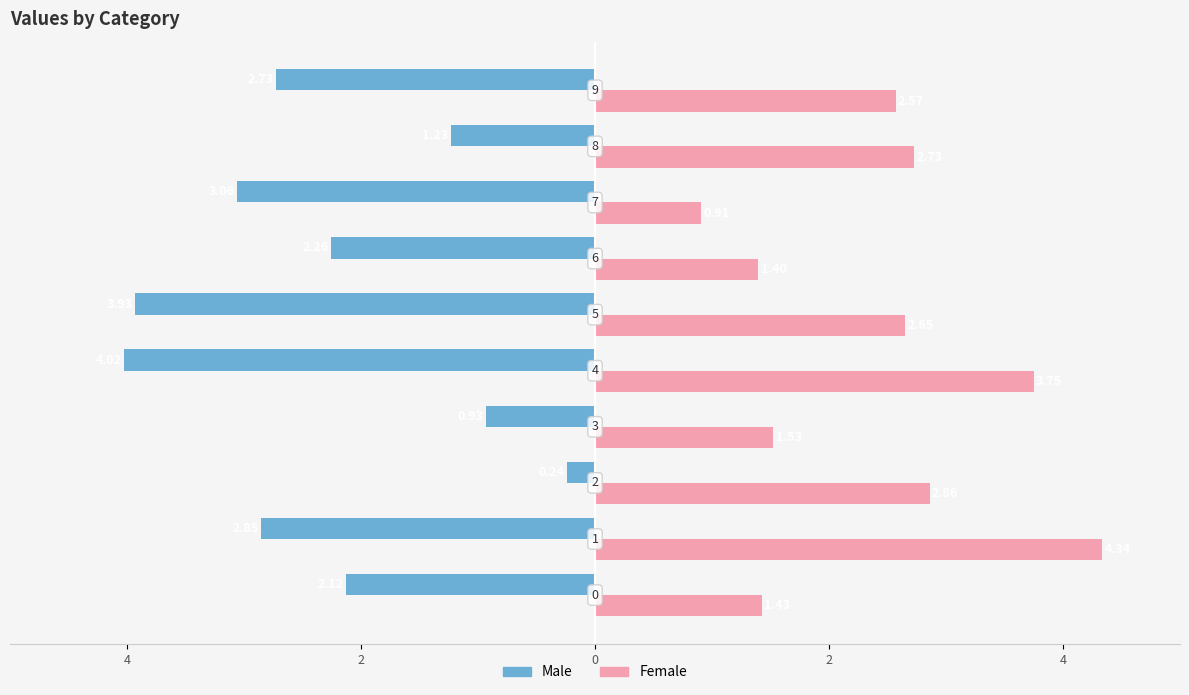

What is the average value of the Male series?

-2.3